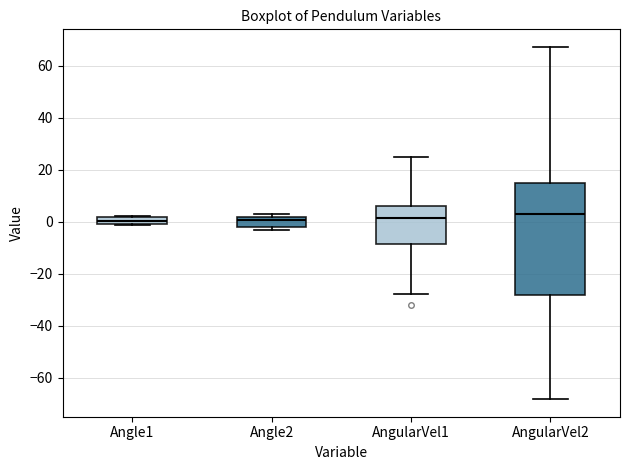

Which box is the tallest, from its lower edge to its upper edge?

AngularVel2